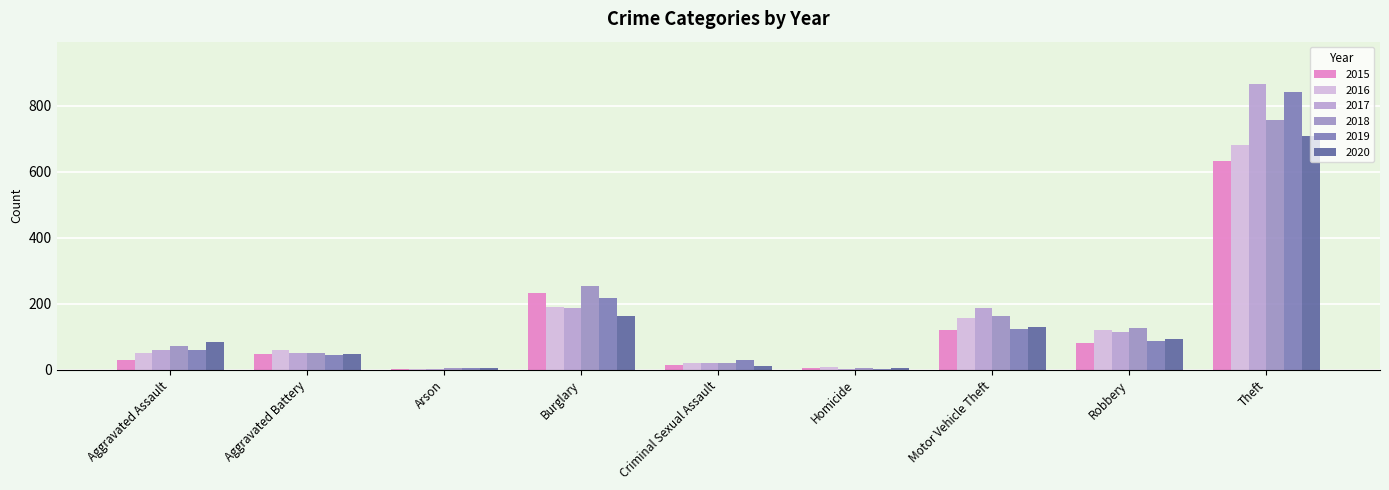

What is the difference between the maximum and minimum values in the 2017 series?

863